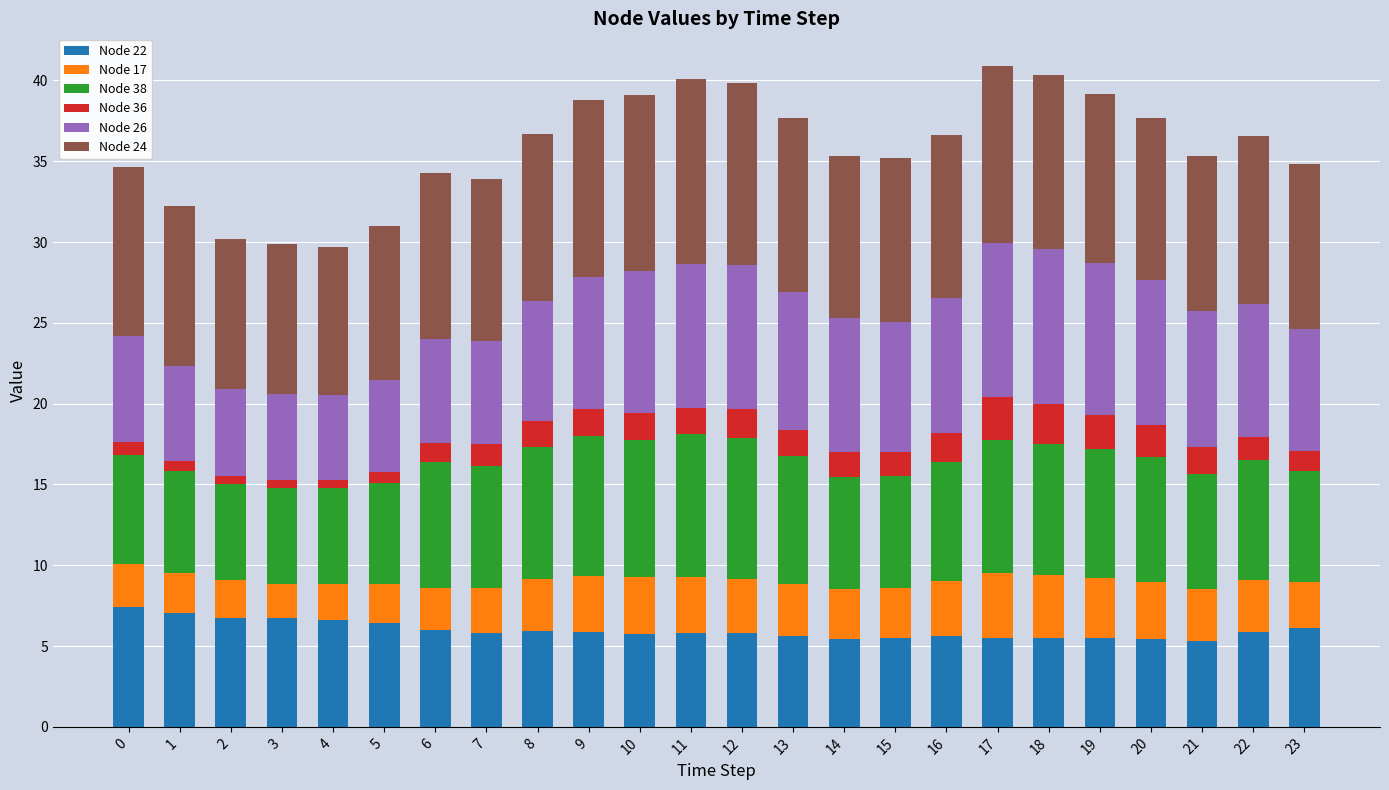

What is the total value across all series at 7?

33.9